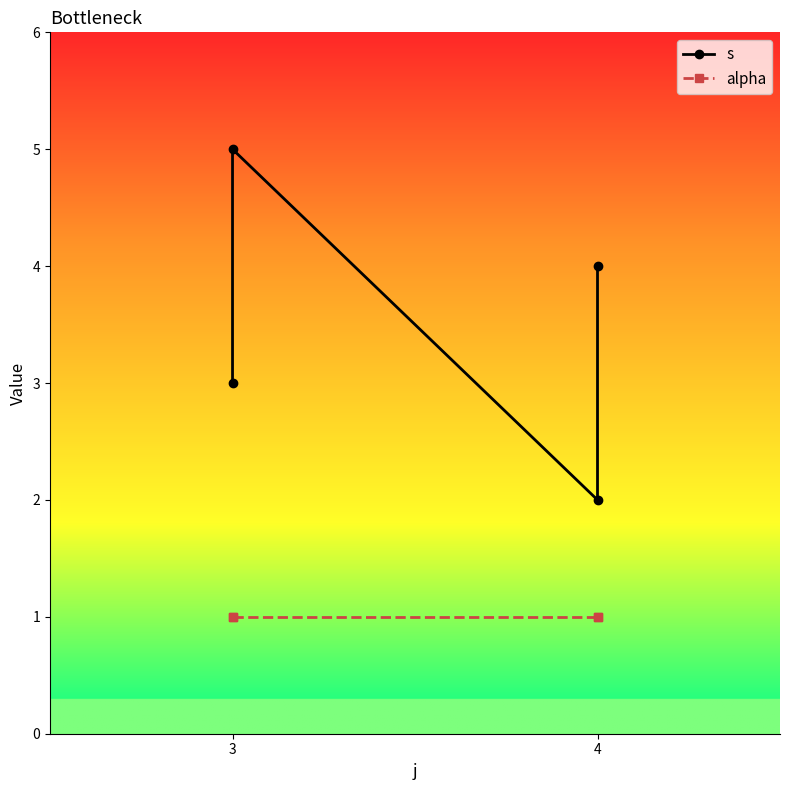

What is the value of the alpha point at the 4th from the left?

1